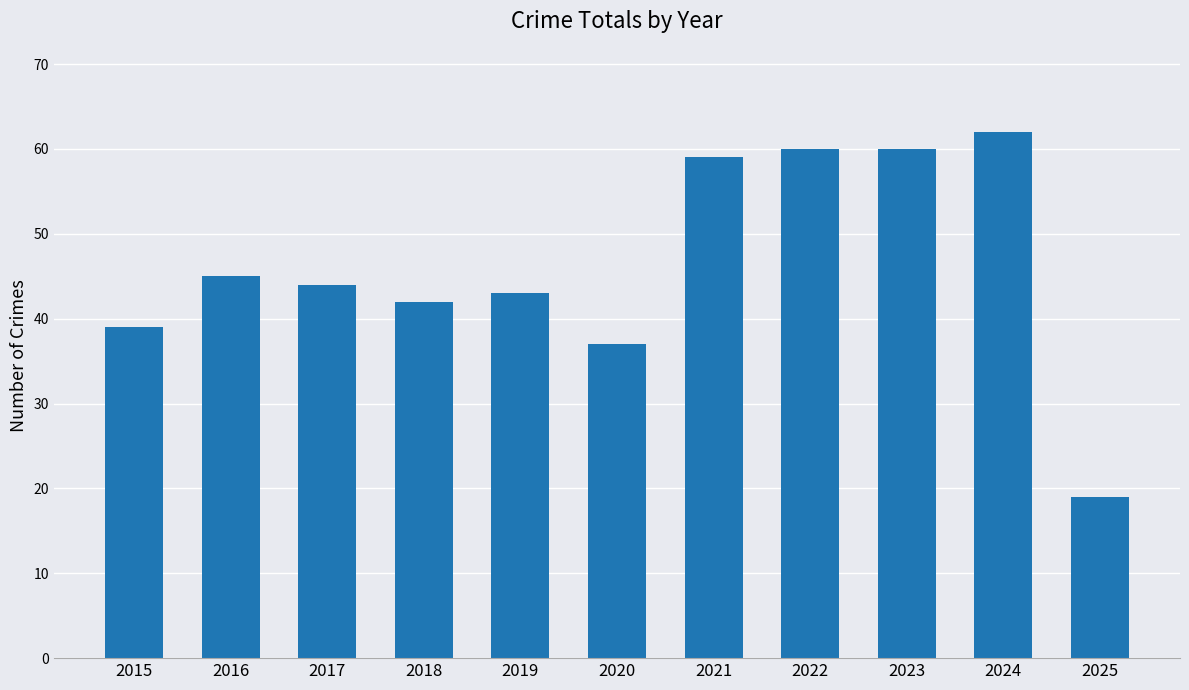

What is the sum of the values at 2015 and 2021?

98